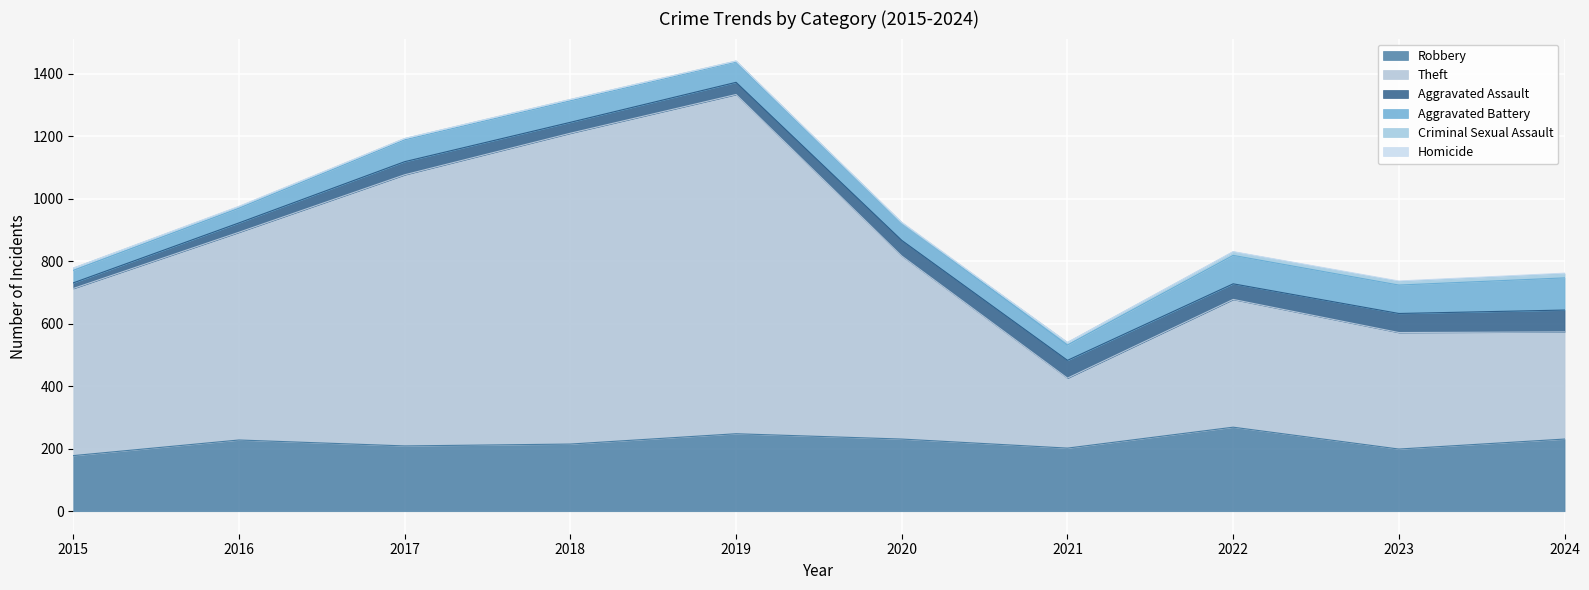

What is the difference between the Criminal Sexual Assault values at 2023 and 2016?

6